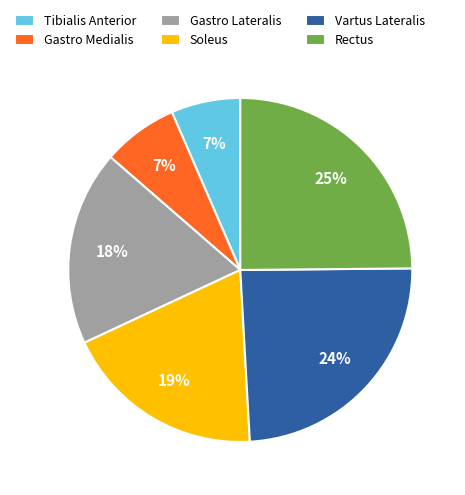

To the nearest percent, what is the combined percentage of Vartus Lateralis and Rectus?

49%